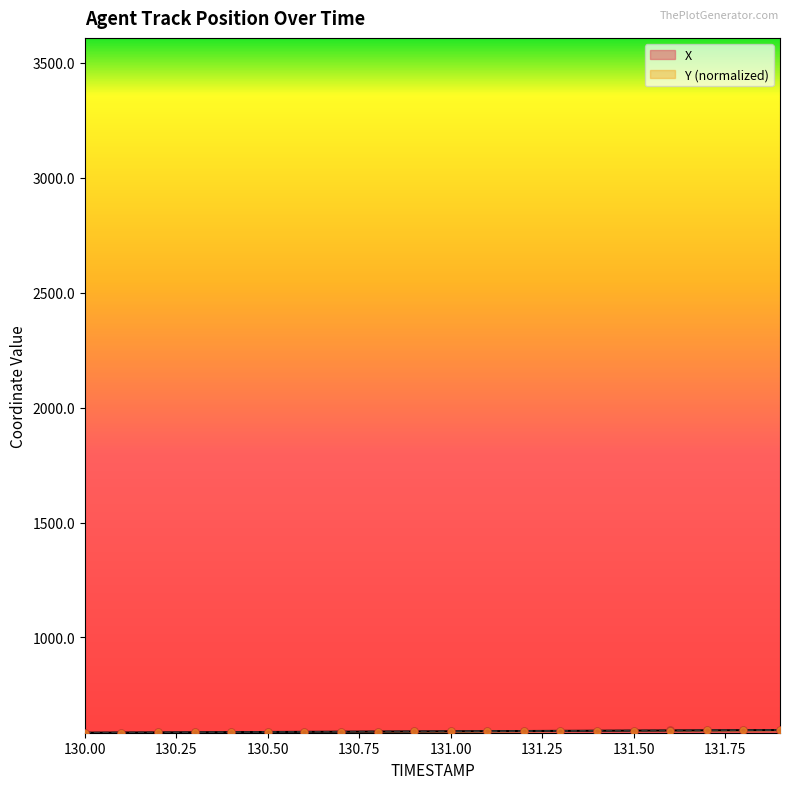

Which series has the largest total across all categories?

X